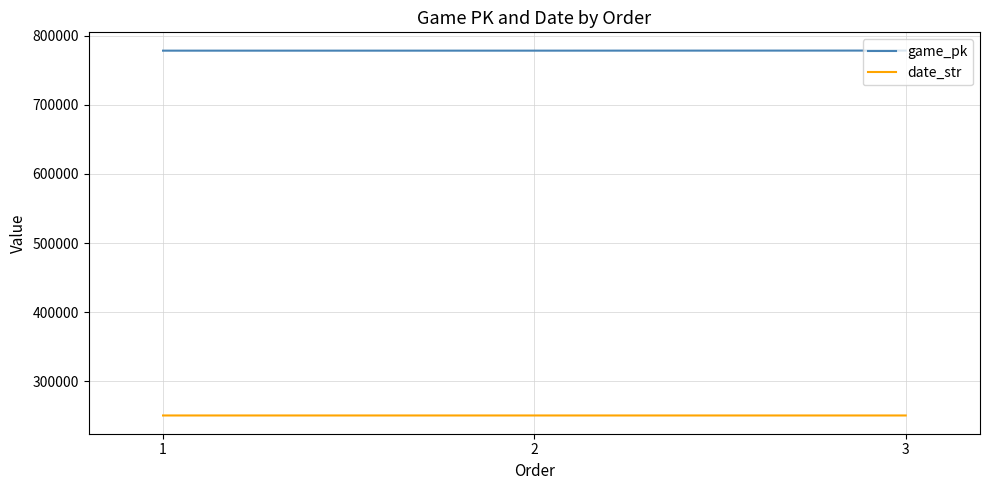

List the series in order of their overall mean, lowest first.

date_str, game_pk